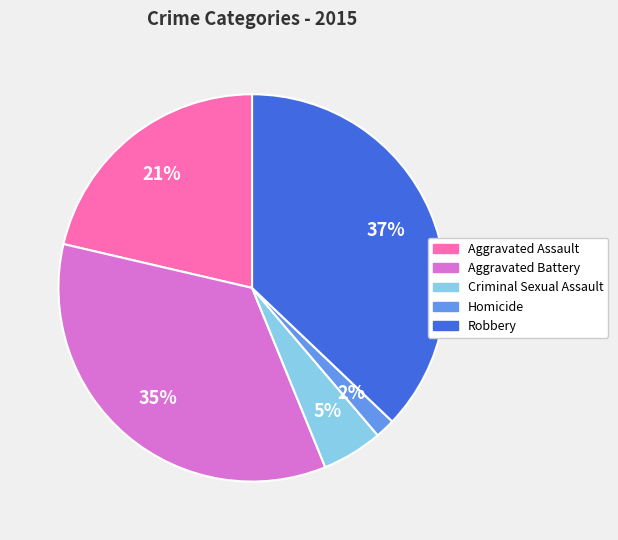

Is there any slice that represents more than half of the pie?

No